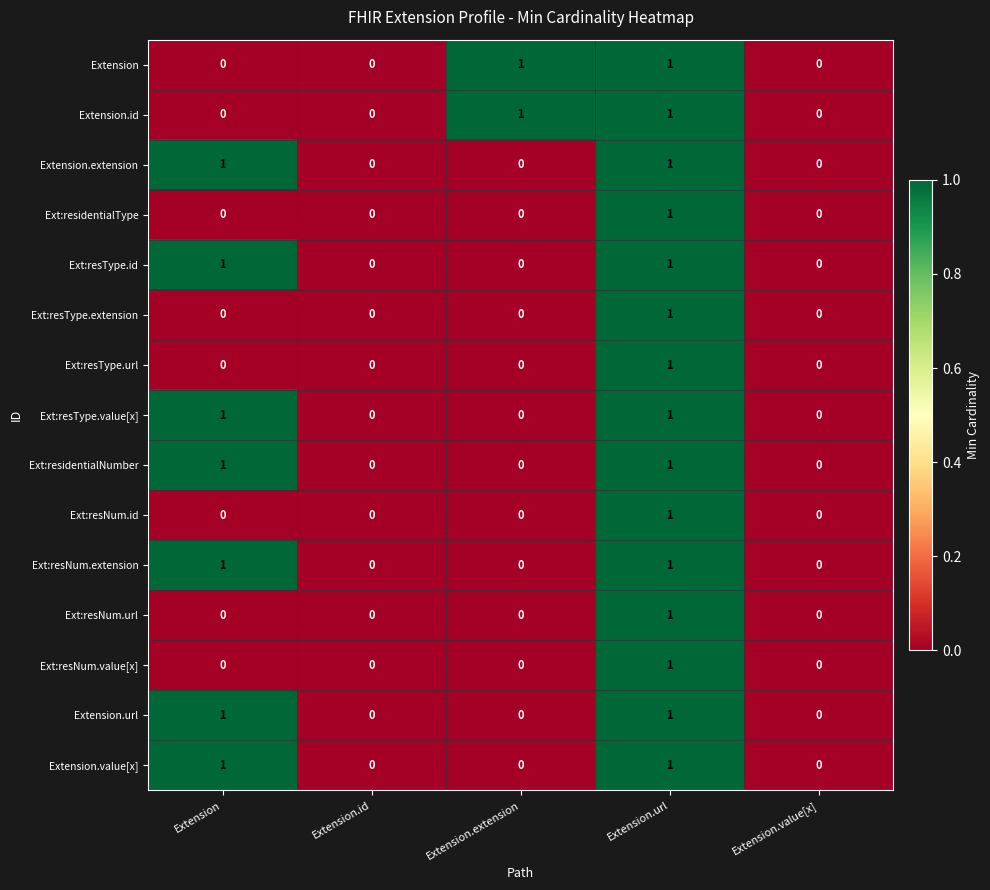

At which category is the sum across all series the highest?

Extension.url